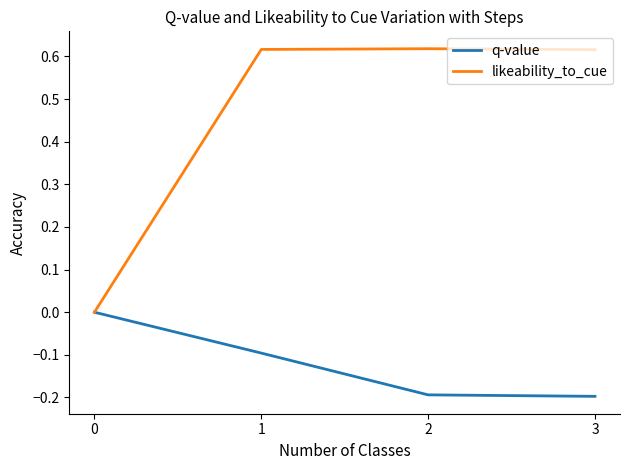

True or false: likeability_to_cue has a value of -0.2 at 0.

False